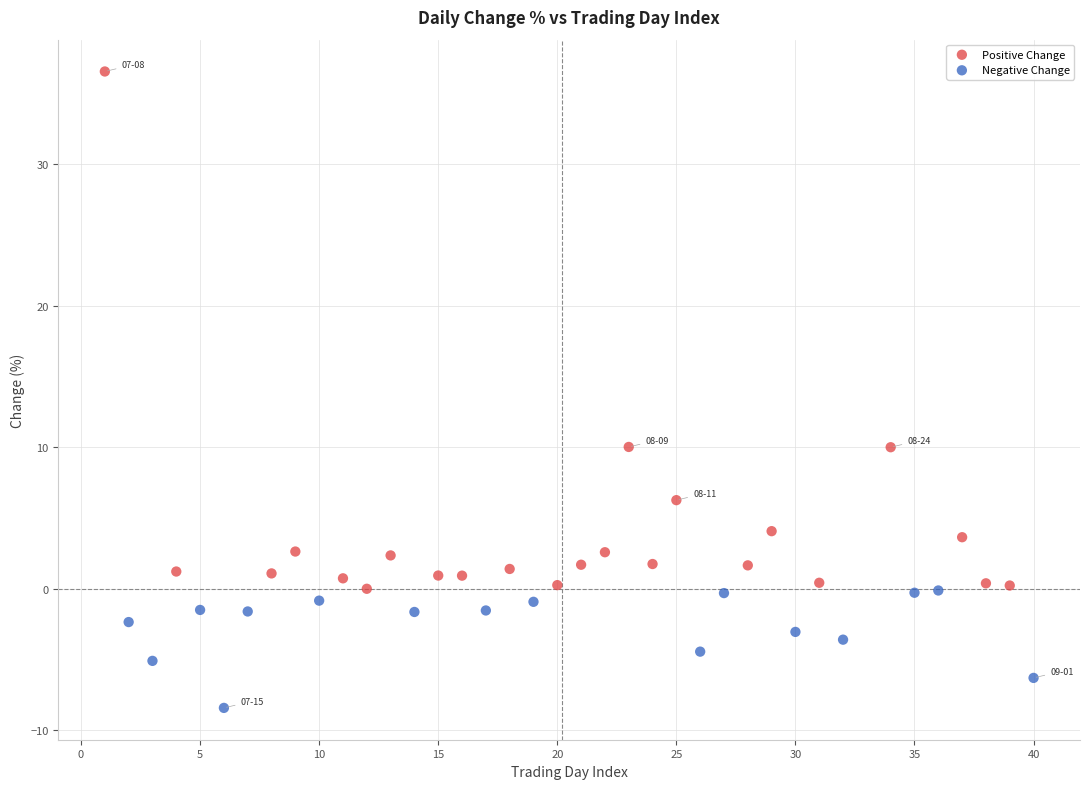

Which series reaches the minimum Y coordinate?

Negative Change